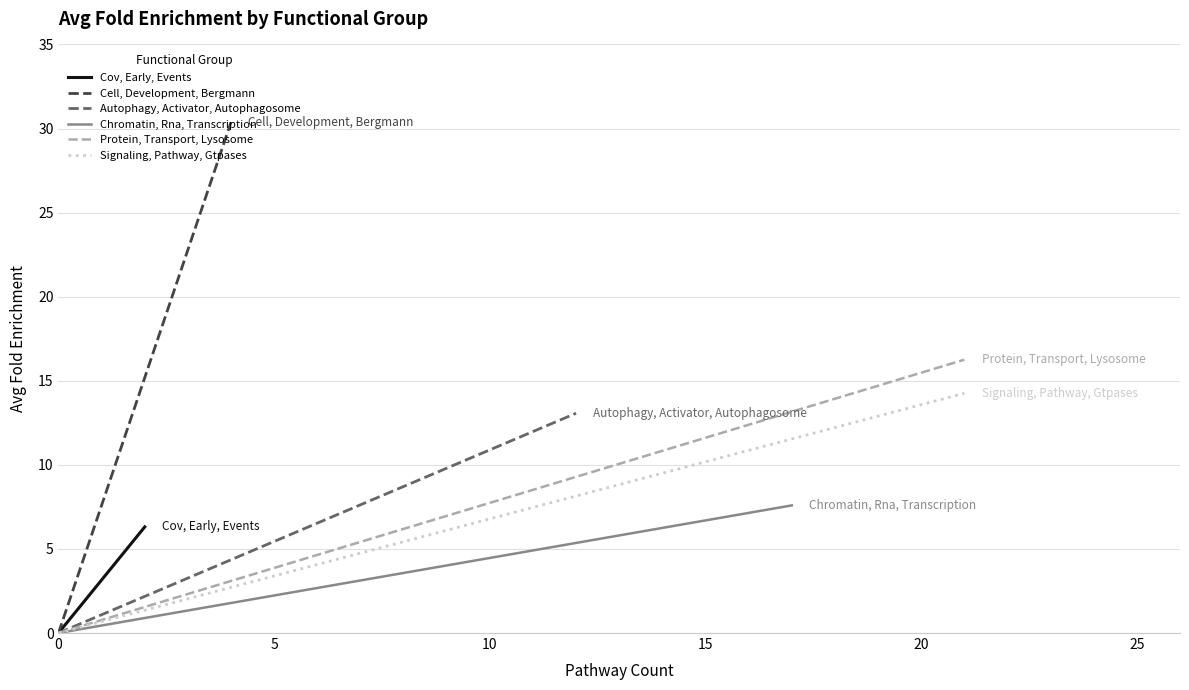

Which series has the largest range (max minus min)?

Cell, Development, Bergmann